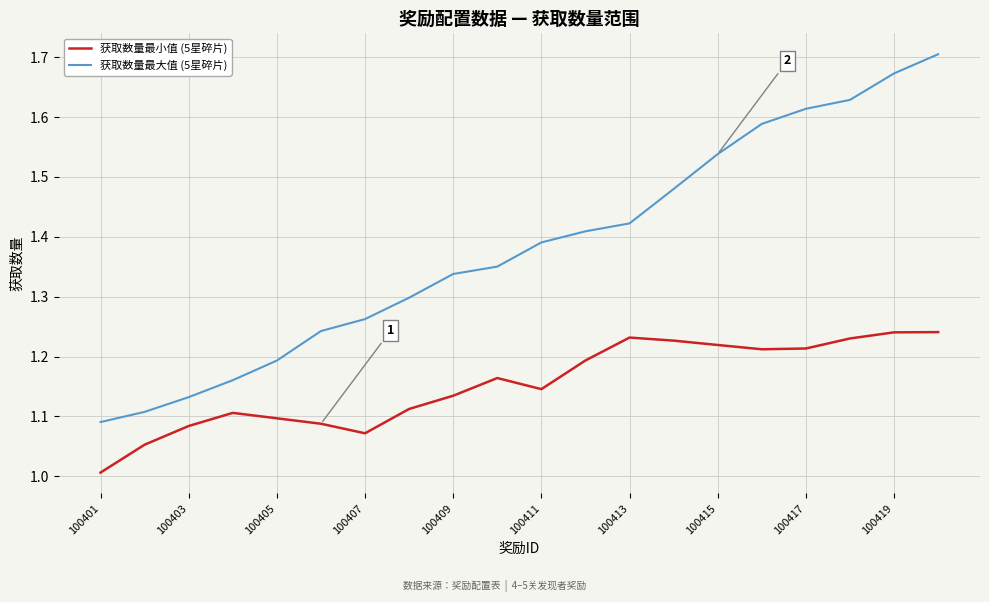

What is the difference between the maximum and minimum values in the 获取数量最大值 (5星碎片) series?

0.6